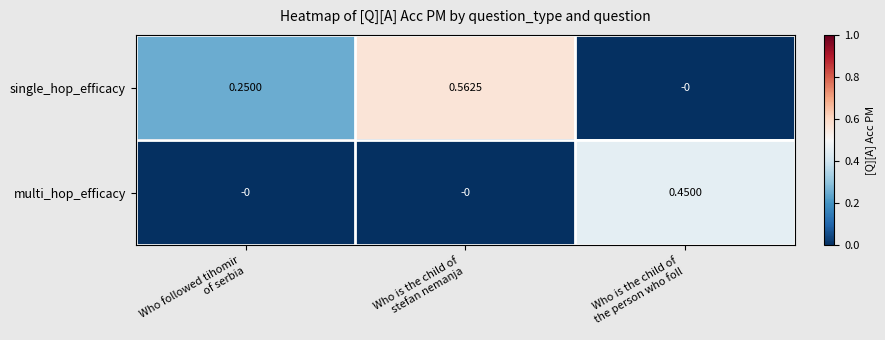

How many data points does each series have?

3